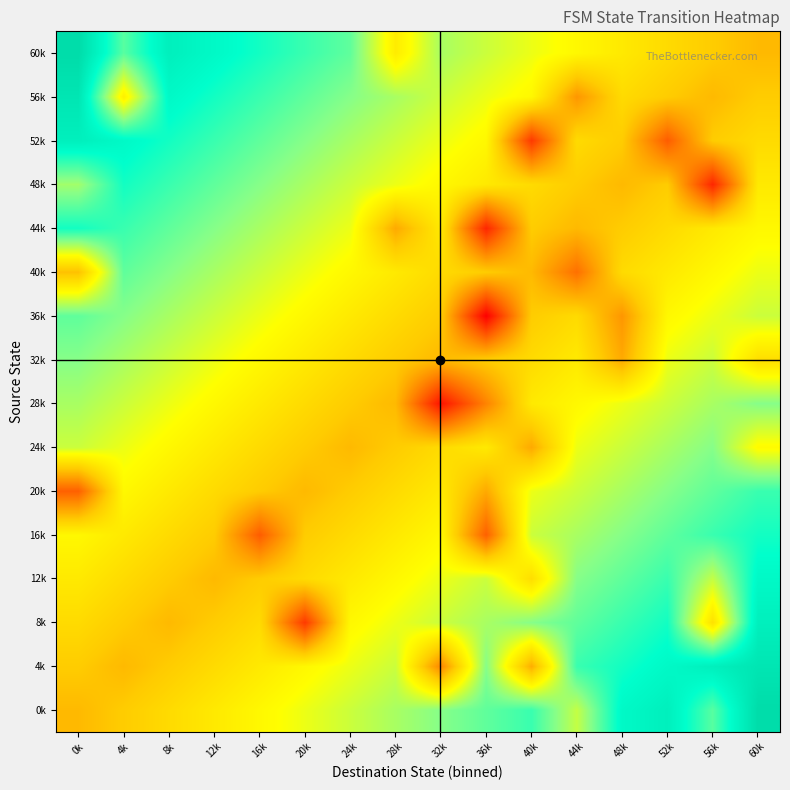

At how many categories does at least one series exceed 1?

11